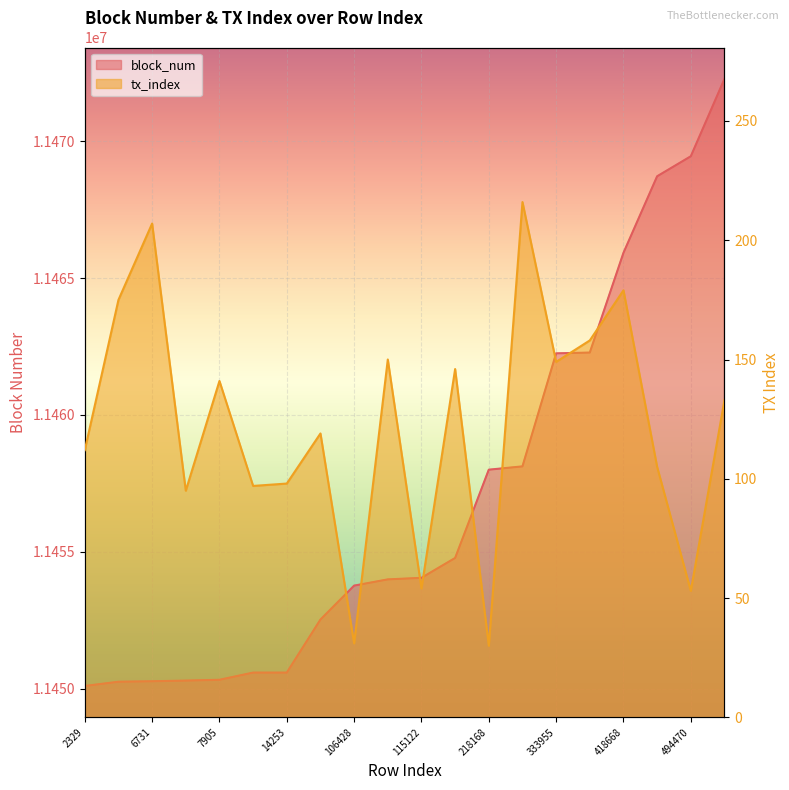

Reading right to left, transcribe all the data shown in this chart.

block_num: 11472276	11469449	11468718	11465921	11462277	11462248	11458118	11457997	11454771	11454046	11453989	11453761	11452521	11450583	11450583	11450320	11450291	11450267	11450249	11450094
tx_index: 133	53	105	179	158	149	216	30	146	54	150	31	119	98	97	141	95	207	175	112